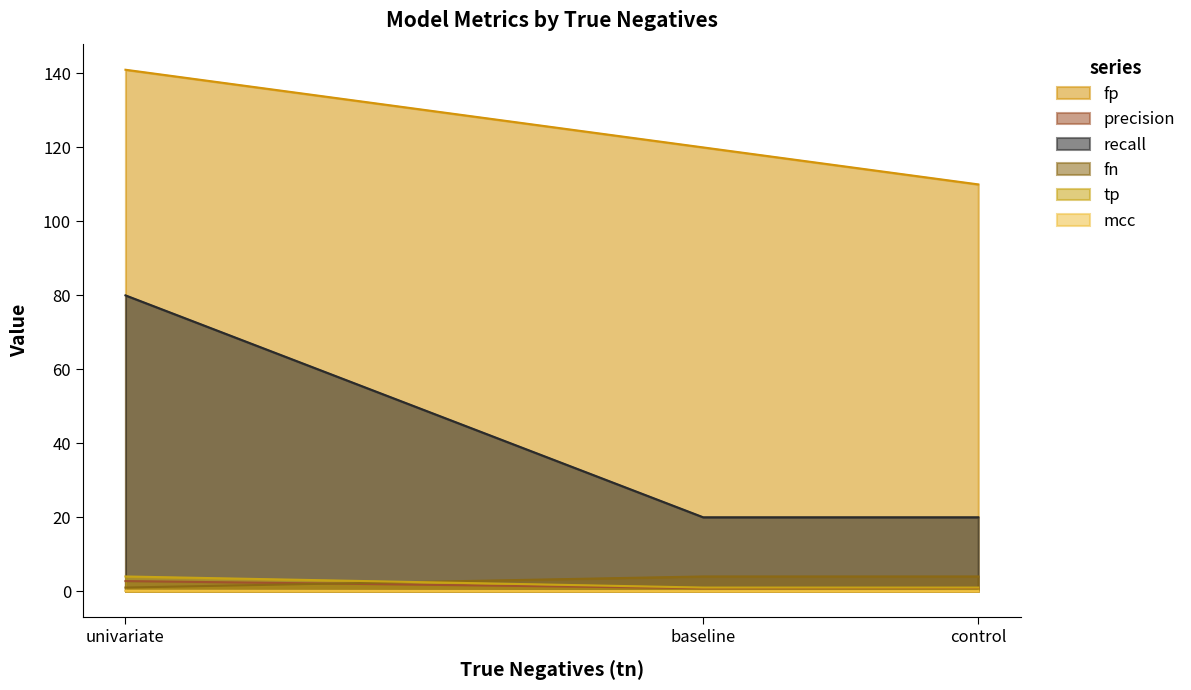

Where is tp nearest to the value 2?

baseline